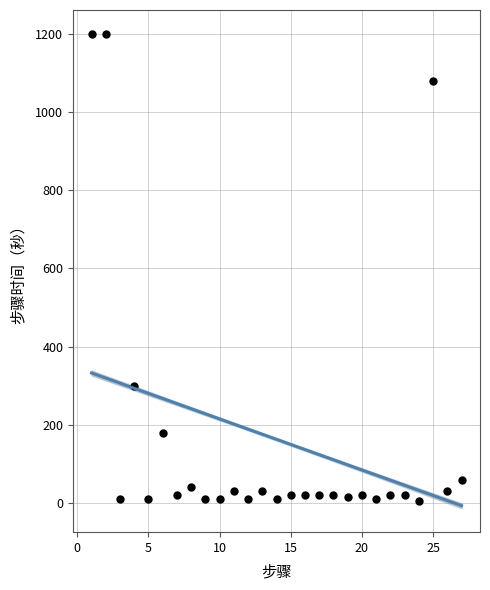

What is the range of Y values (max minus min)?

1195